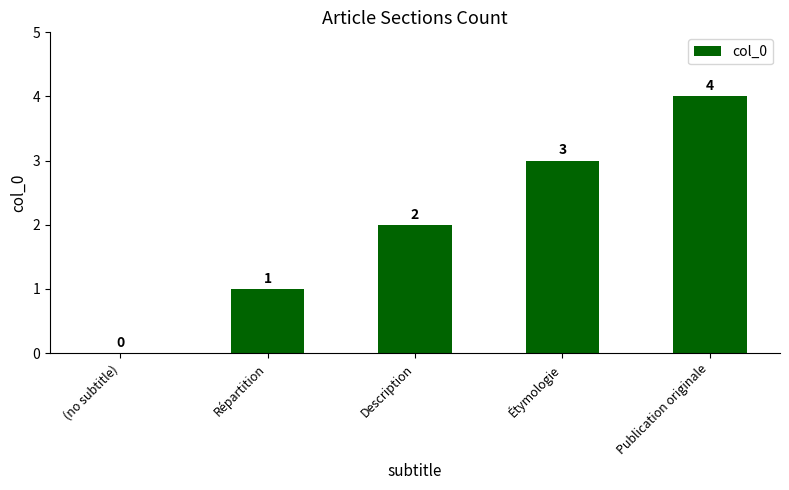

What is the change in value from (no subtitle) to Publication originale?

+4